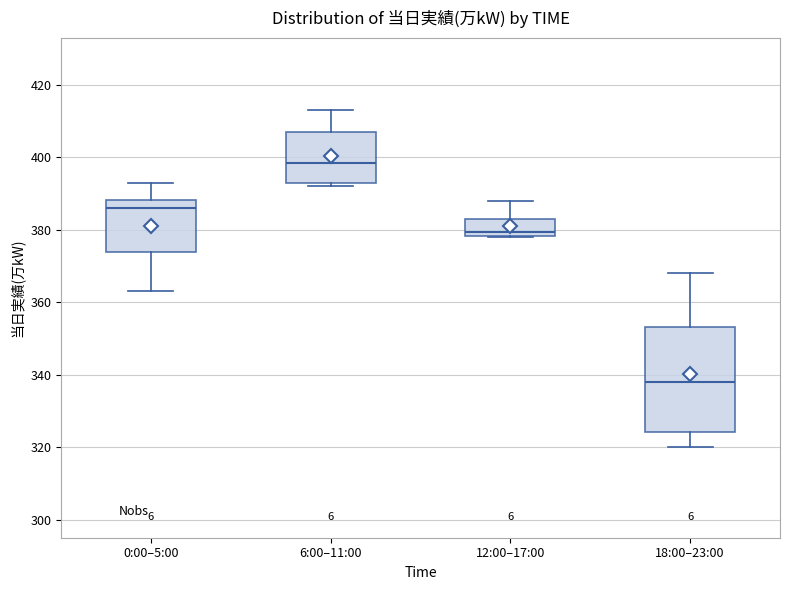

Reading left to right, transcribe this box plot: for each box, give where its median line is, the range the box spans, and where its two whiskers end, as read against the y-axis. The values are not printed on the chart, so give them approximately, as read against the axis.

0:00–5:00: median 386, box 374 to 388, whiskers 364 to 394
6:00–11:00: median 398, box 394 to 408, whiskers 392 to 414
12:00–17:00: median 380, box 378 to 384, whiskers 378 to 388
18:00–23:00: median 338, box 324 to 354, whiskers 320 to 368